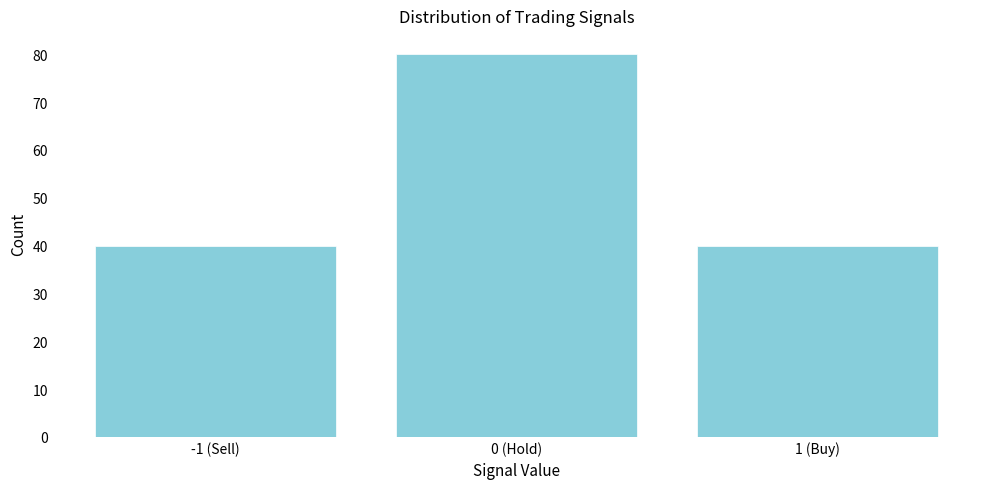

Reading left to right, what are all the values shown in this chart?

40	80	40